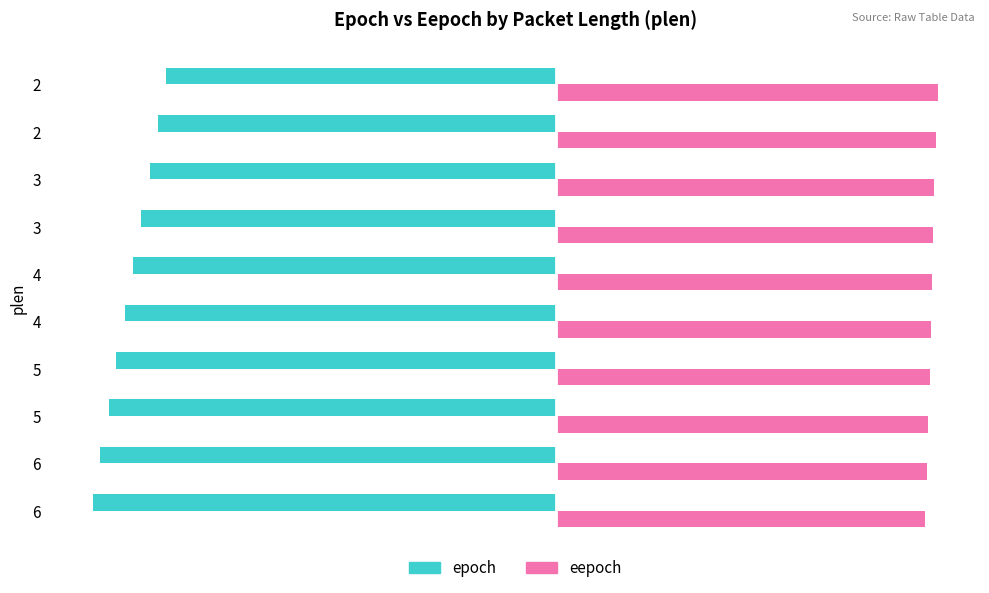

What are all the series names shown in the legend?

epoch, eepoch